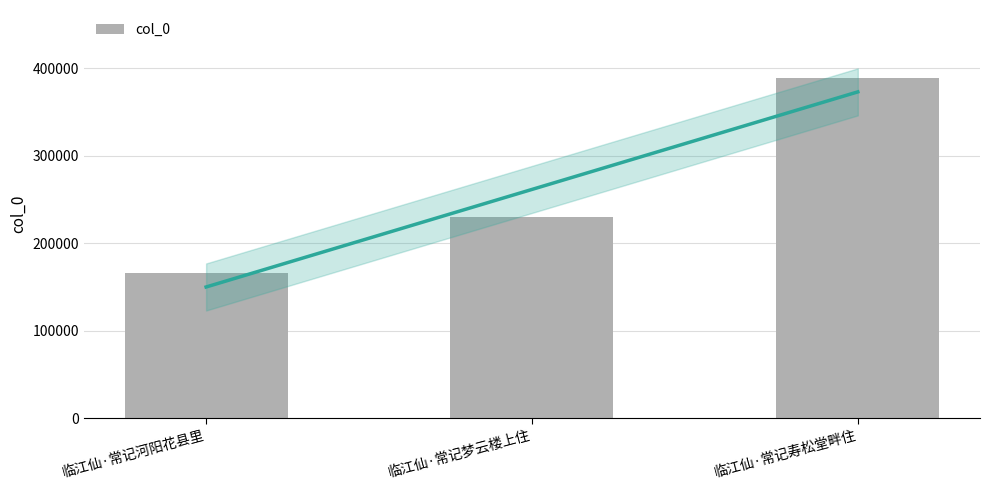

Count the values in the range 165671 to 388572.

3